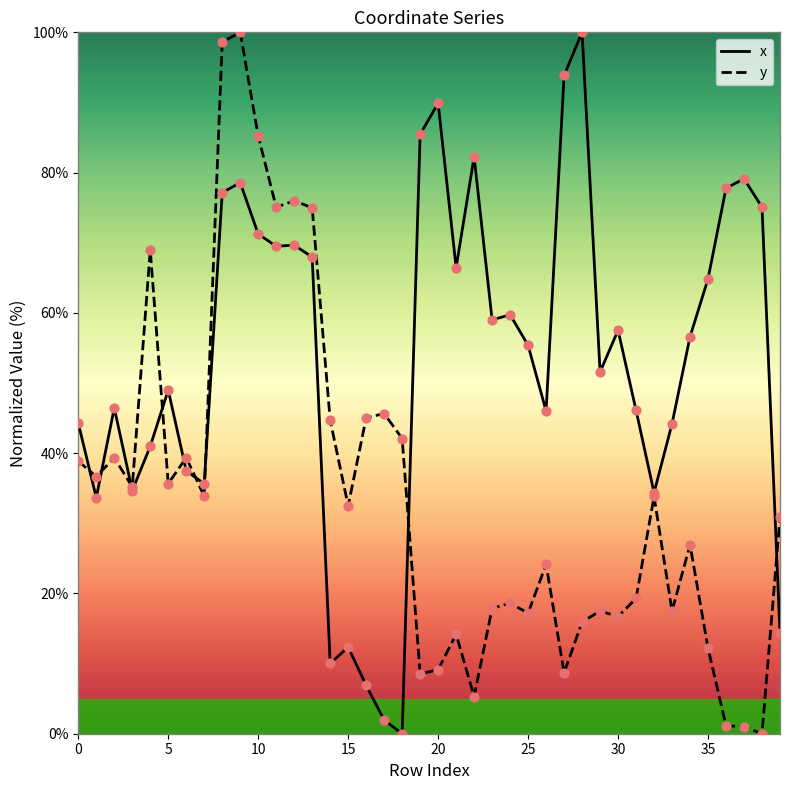

What is the greatest value displayed?

100.0